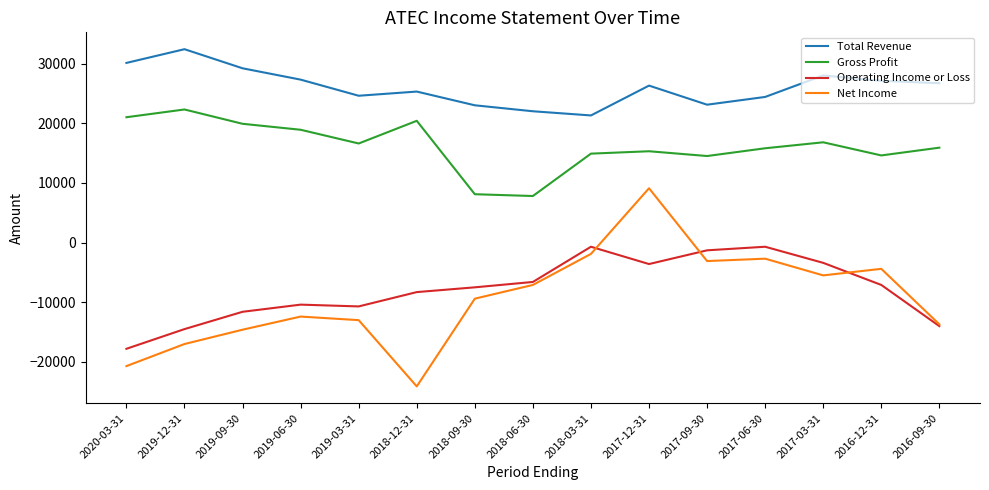

Which series has the widest spread of values?

Net Income